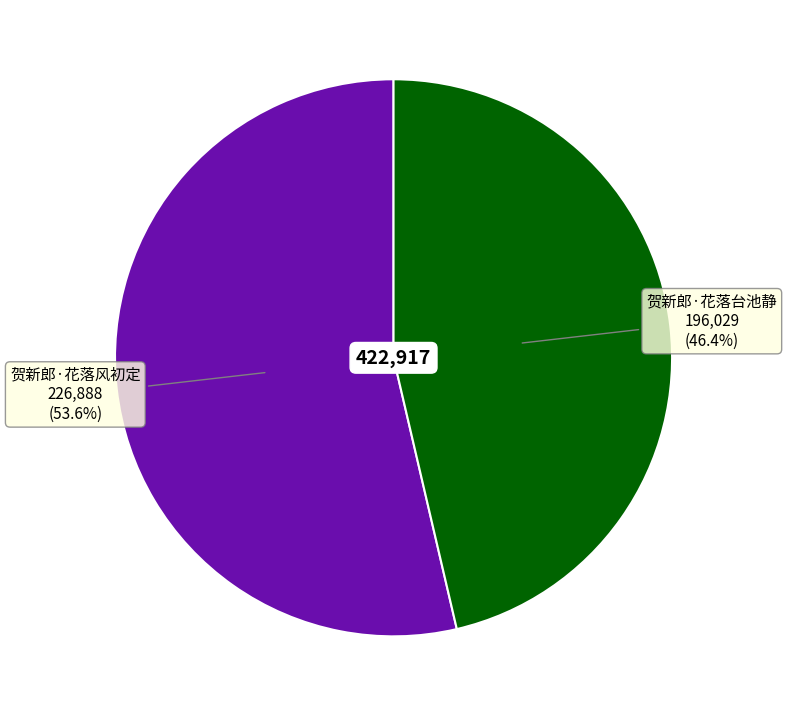

Does 贺新郎·花落台池静 account for over 50% of the chart?

No